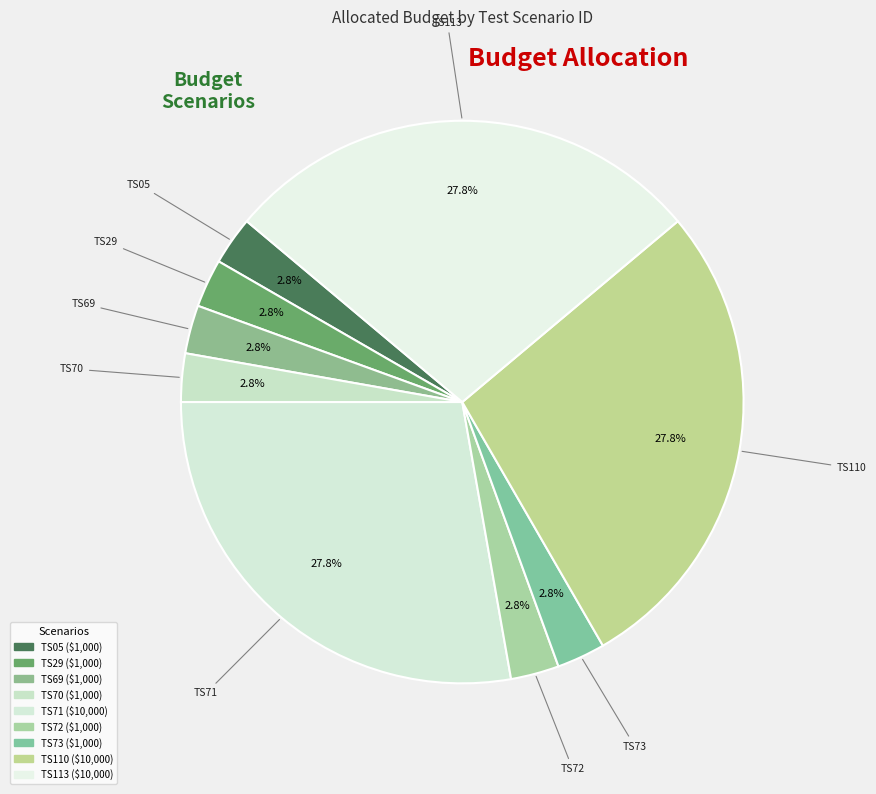

What percentage do TS110 and TS72 together represent?

30.6%